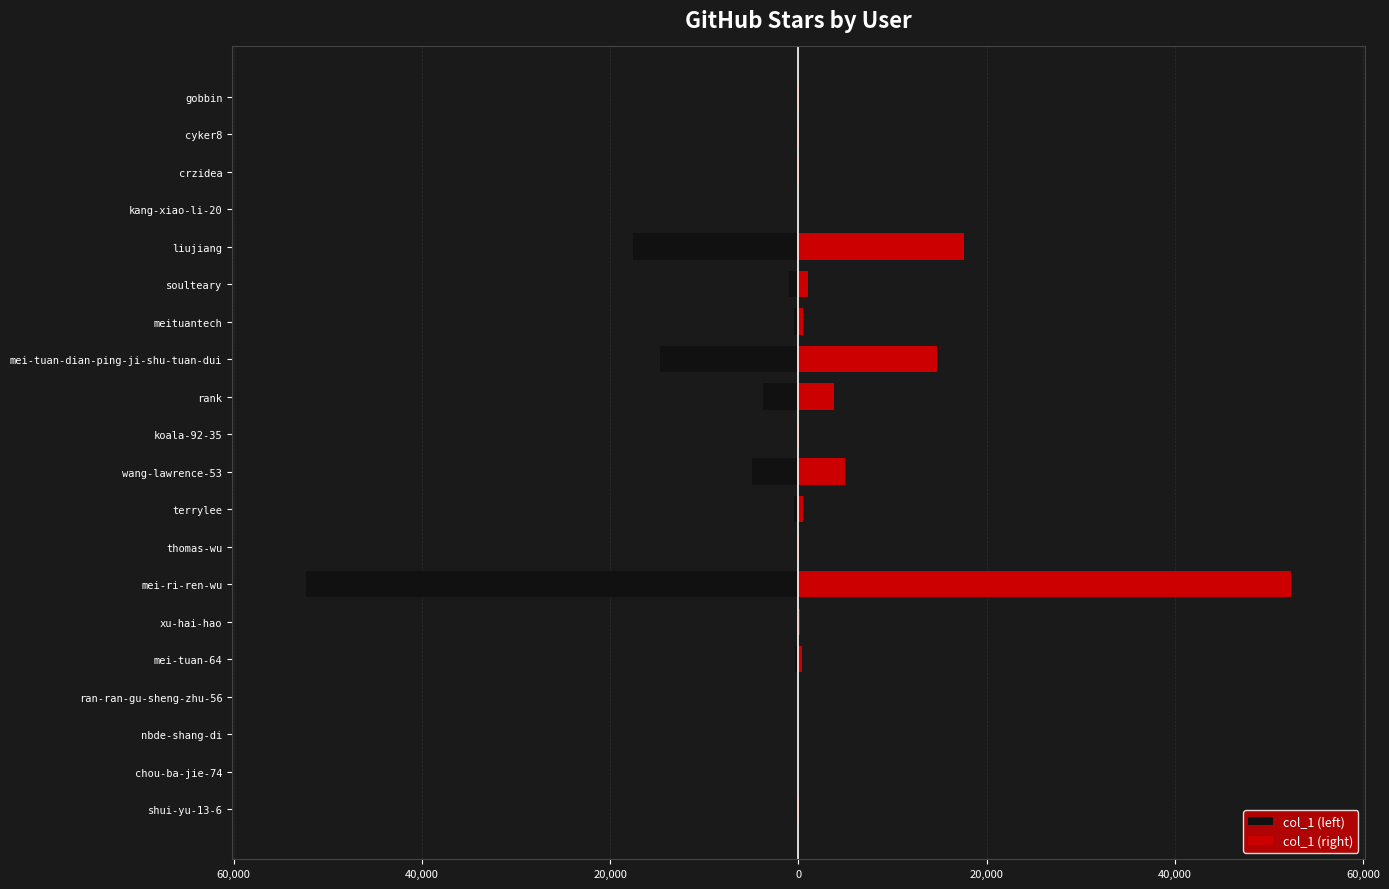

How many data points in col_1 (right) are less than 148?

10